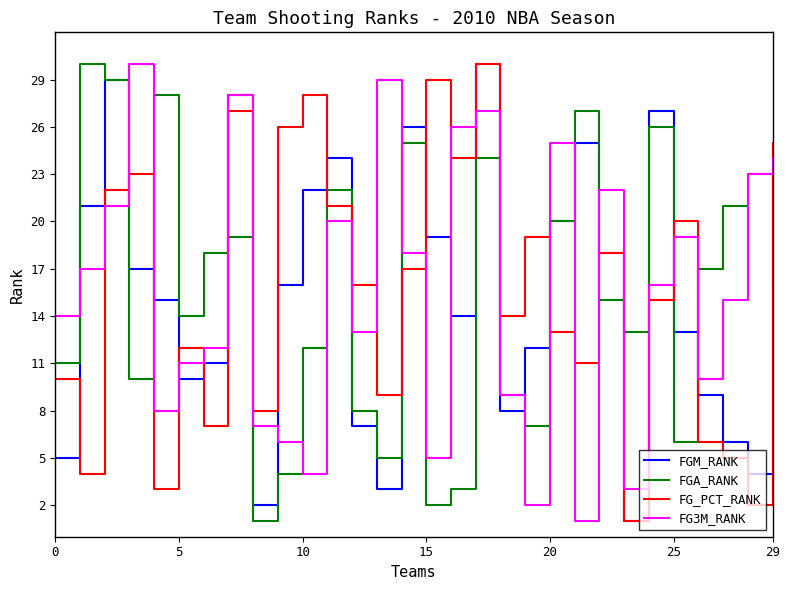

What are all the series names shown in the legend?

FGM_RANK, FGA_RANK, FG_PCT_RANK, FG3M_RANK